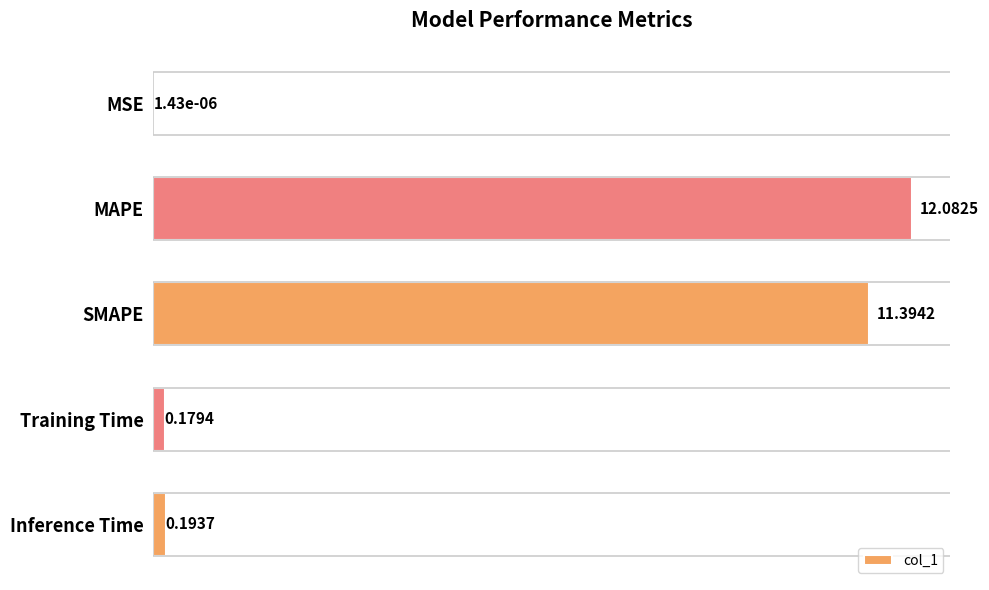

At which label is the value closest to 6?

SMAPE